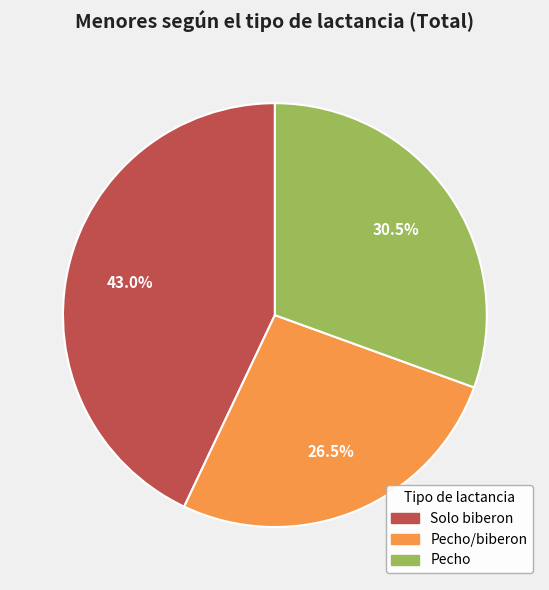

Which category has the smallest portion of the pie?

Pecho/biberon